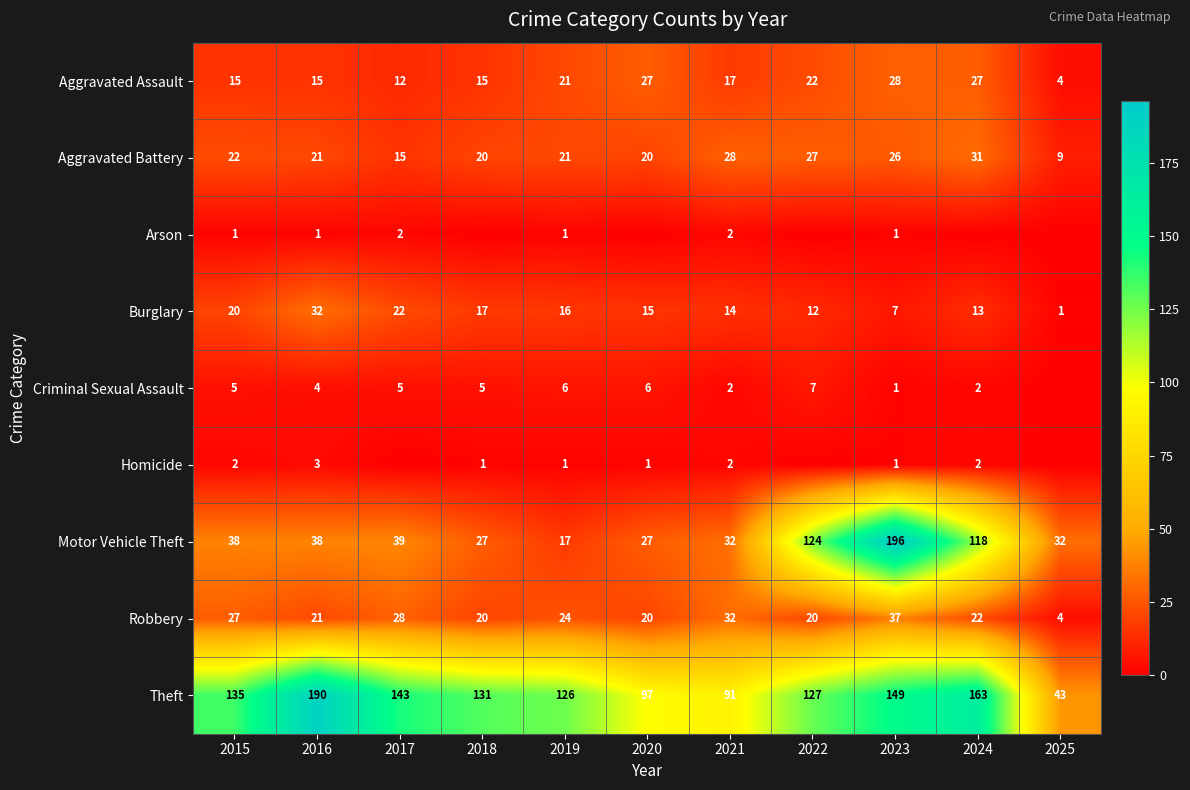

What is the average value of the Theft series?

127